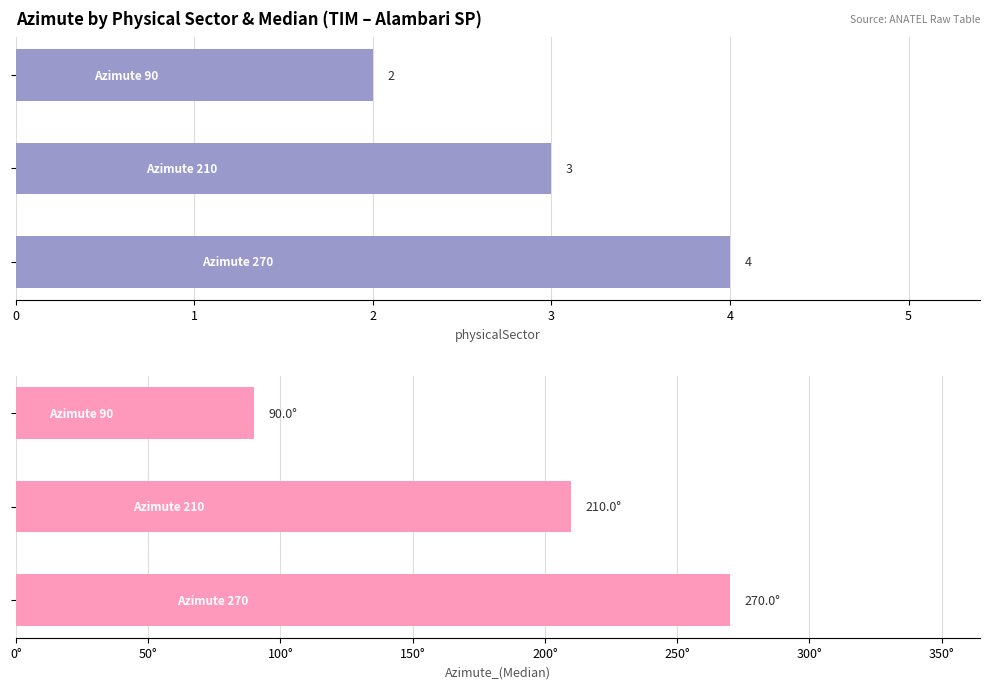

At how many categories does at least one series exceed 17?

3